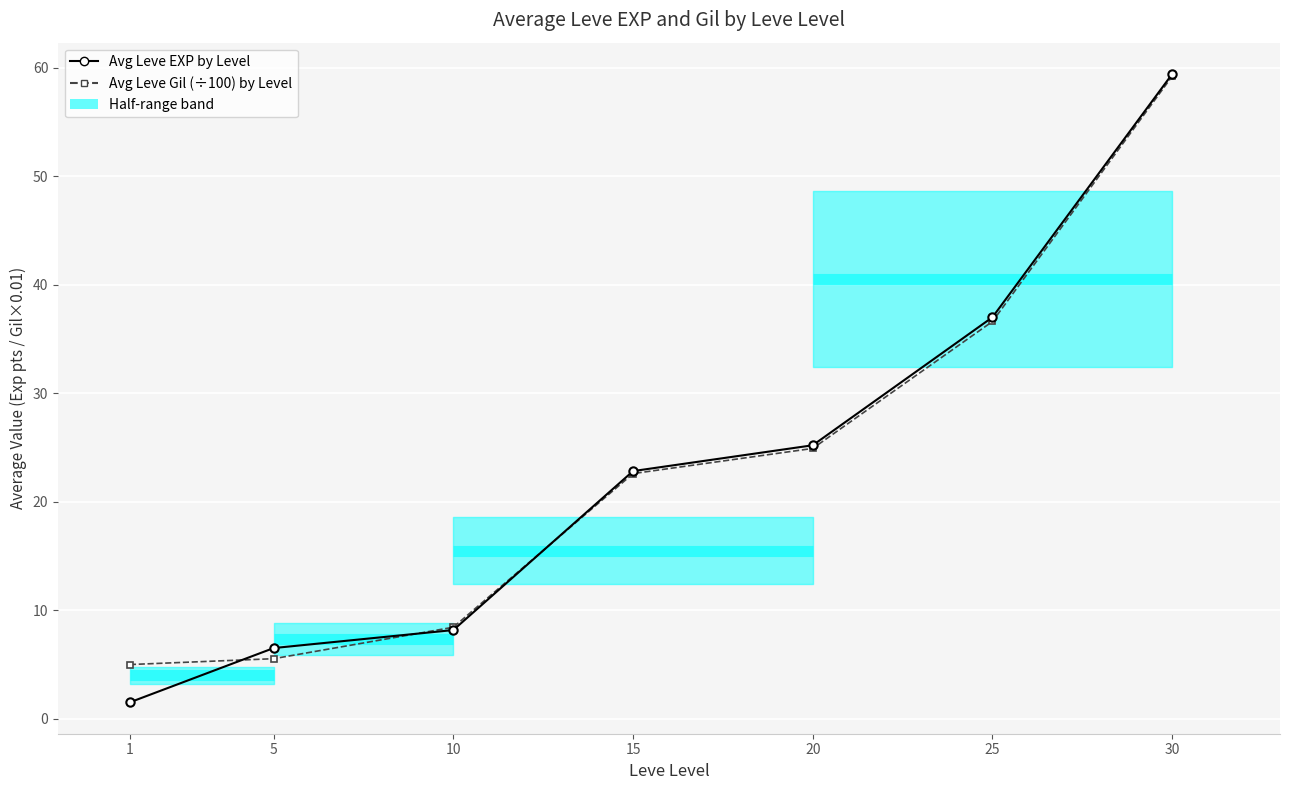

At which category is the sum across all series the highest?

30